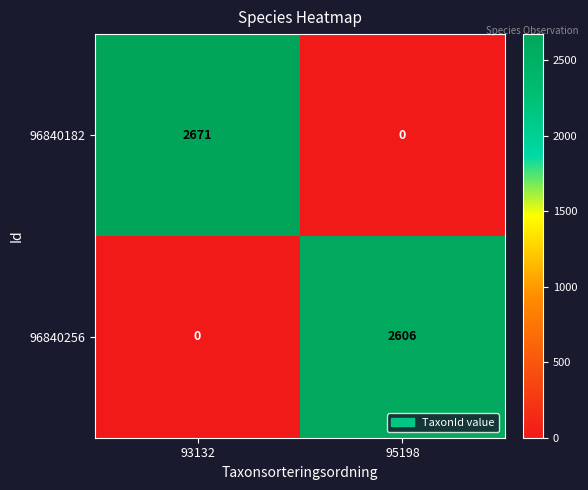

Where is 96840182 nearest to the value 1335?

95198